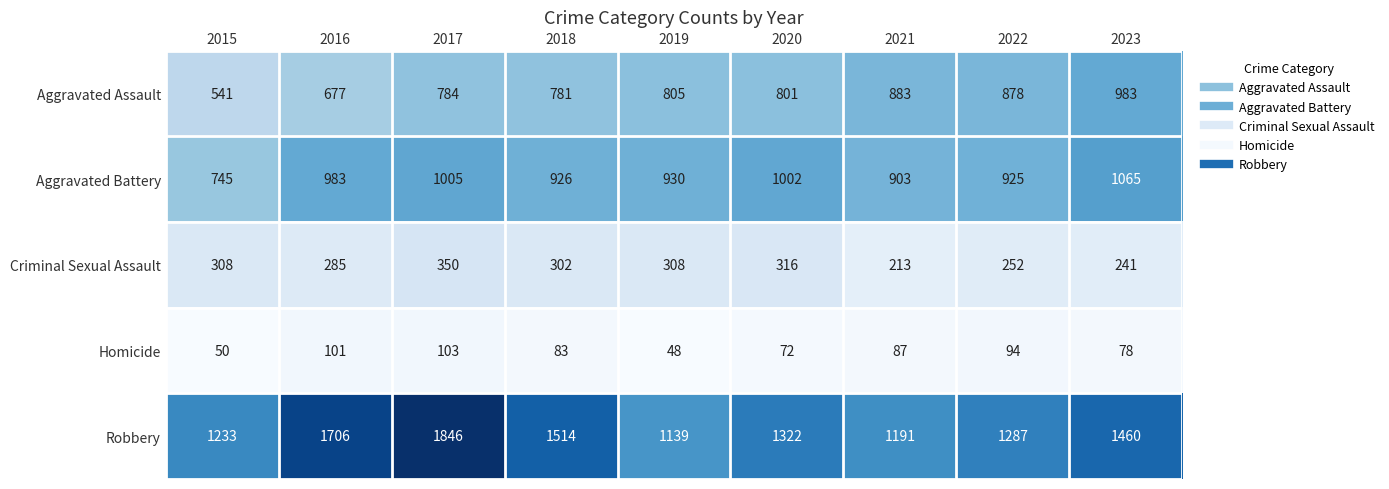

What is the sum of all Homicide values?

716